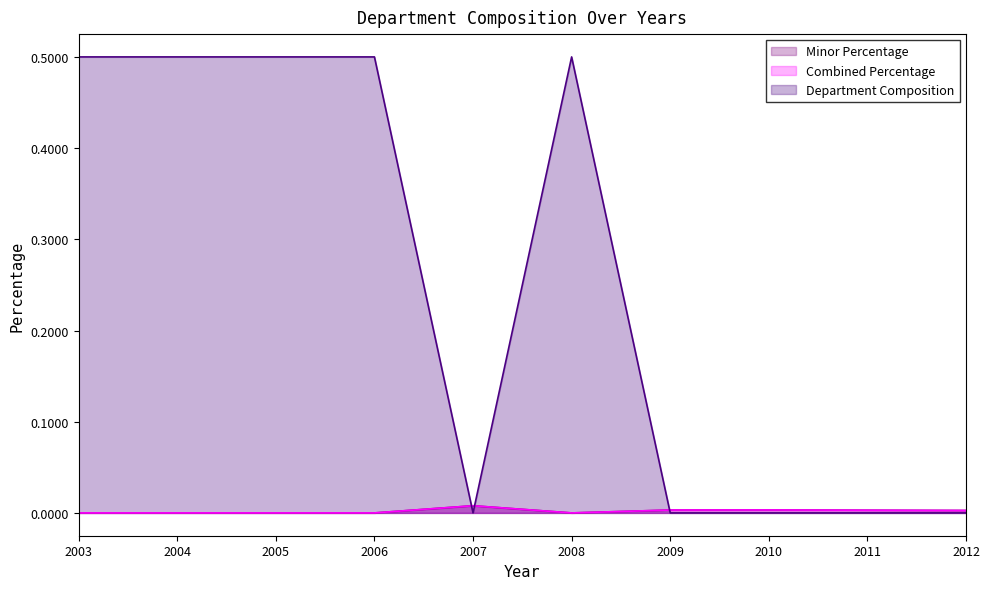

Which series has the widest spread of values?

Department Composition